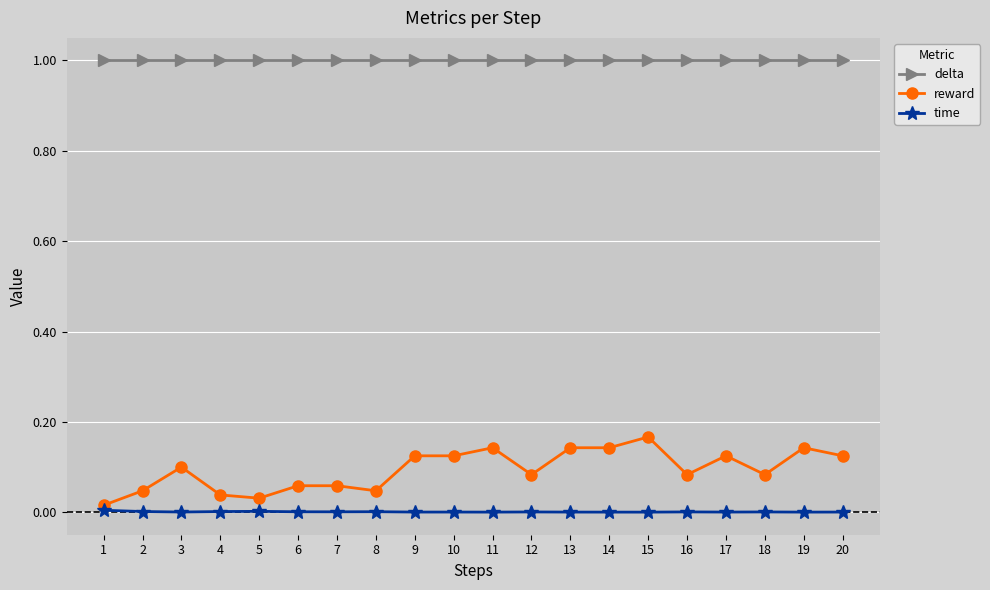

What is the sum of all delta values?

20.0